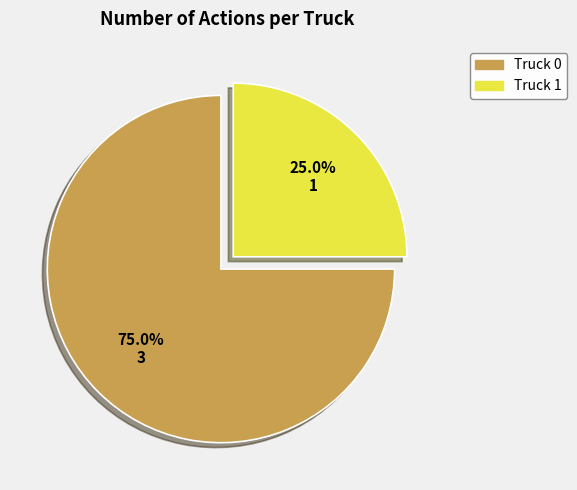

Rank the categories by value from highest to lowest.

Truck 0, Truck 1